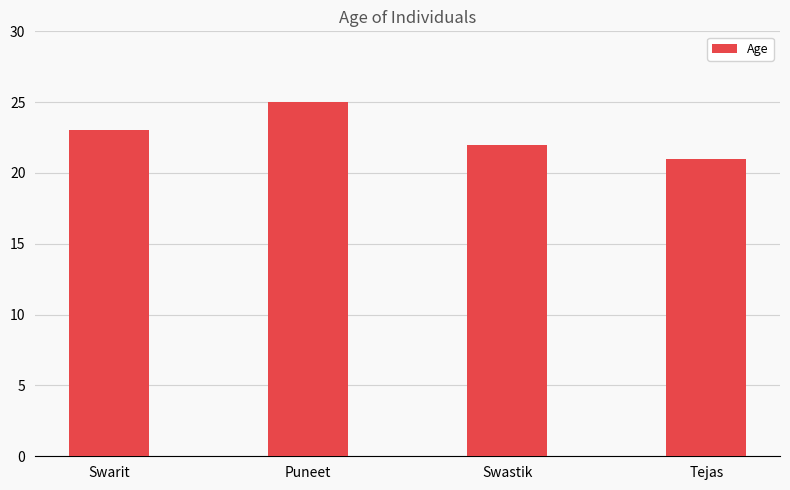

What is the label of the 3rd bar from the right?

Puneet